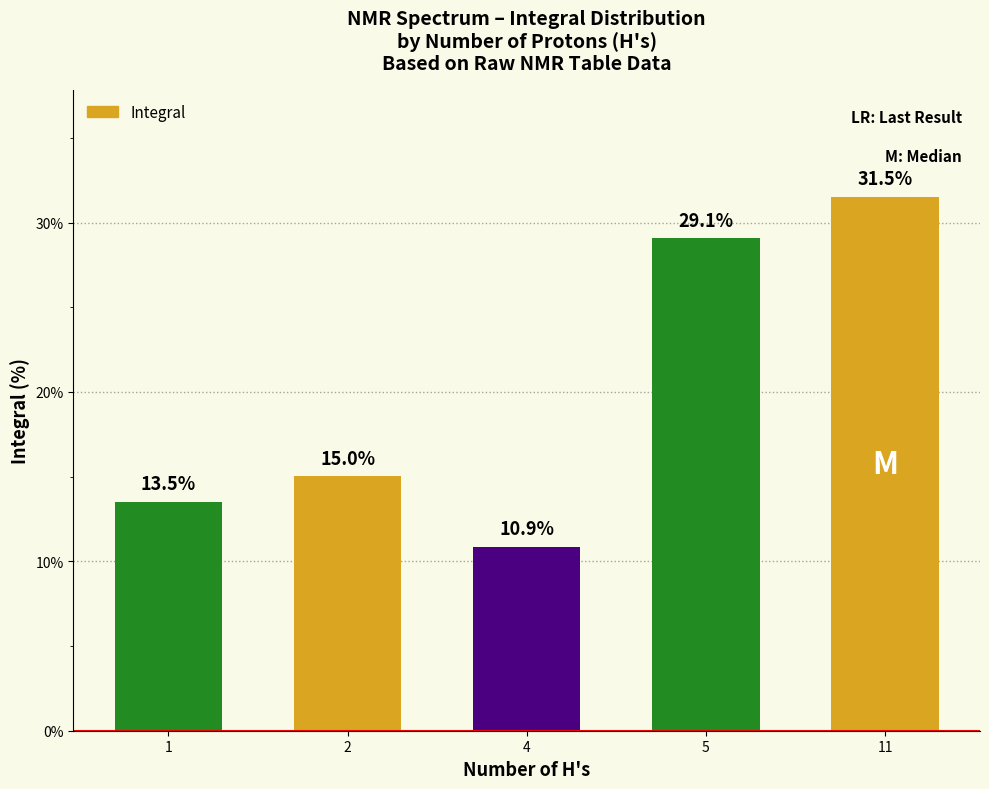

Reading left to right, extract all data points from this chart.

13.5	15.0	10.9	29.1	31.5